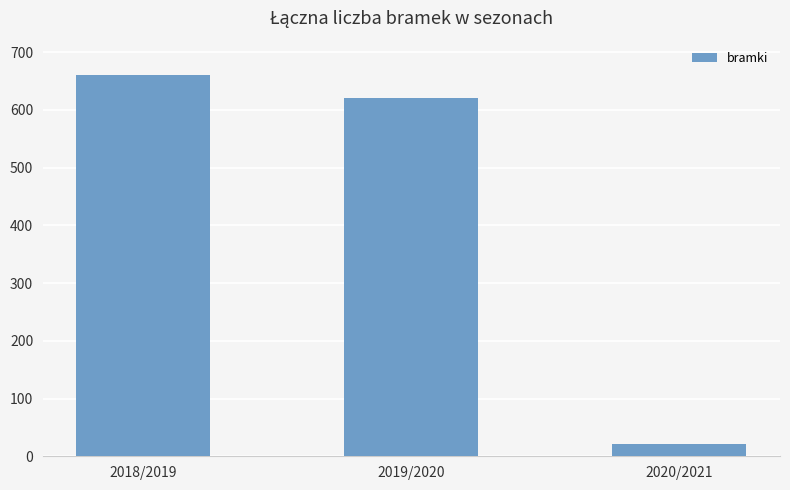

What is the maximum value shown in the chart?

660